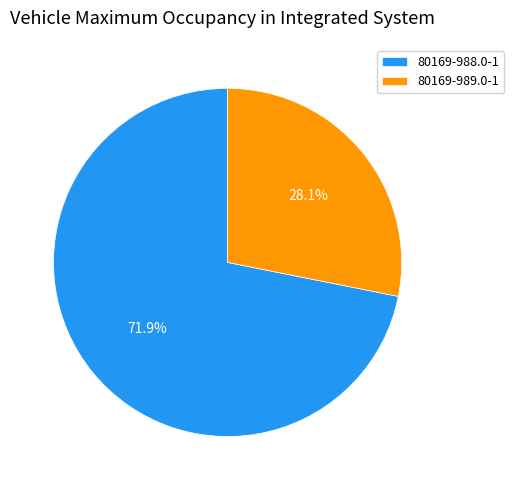

To the nearest percent, what is the average slice percentage?

50%